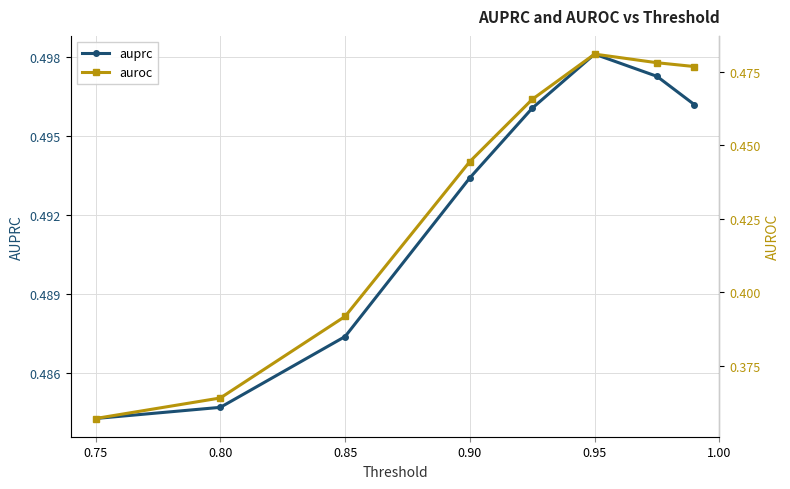

True or false: auprc has more than 1 points higher than both neighbors.

False